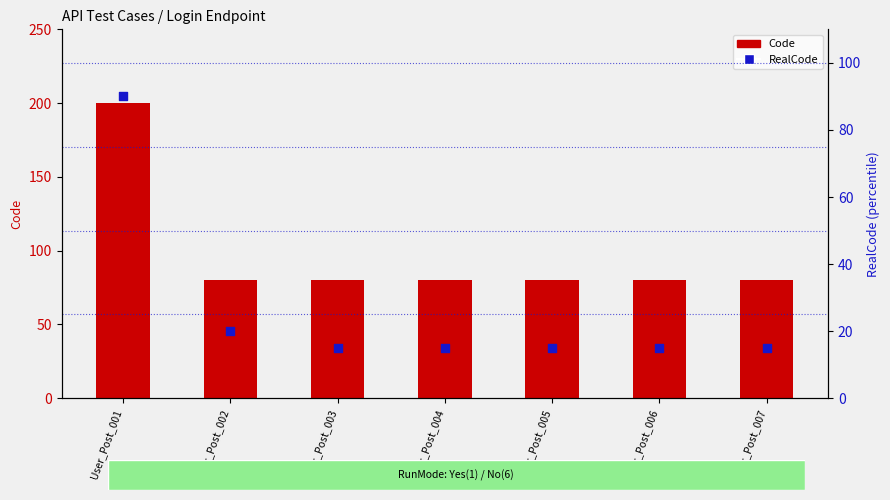

Which series has the widest spread of Y values?

Code